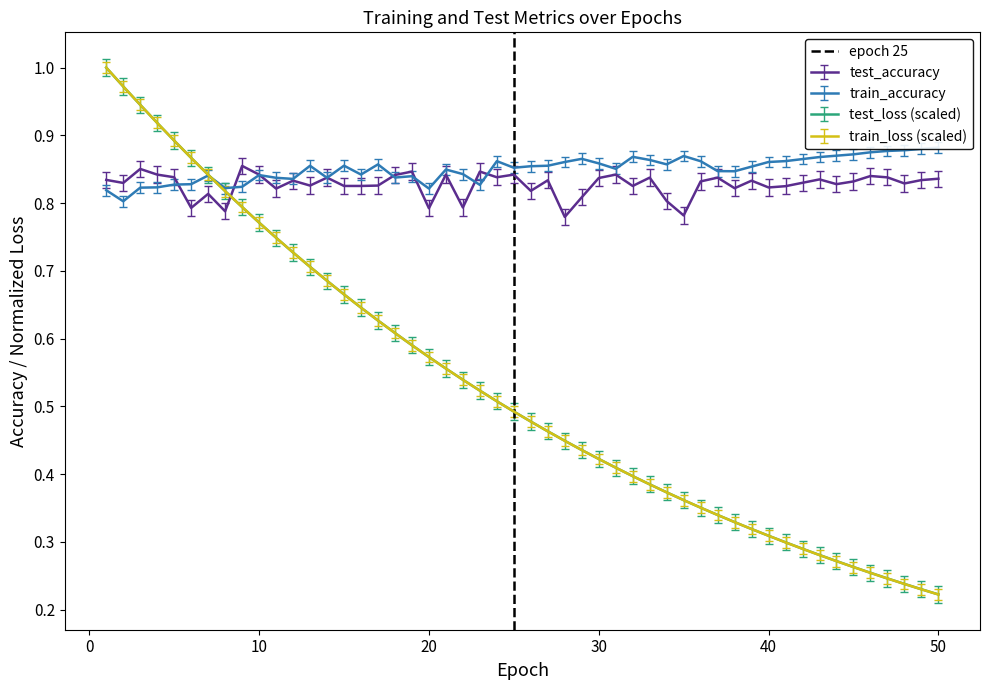

True or false: test_accuracy and test_loss (scaled) intersect in this chart.

True